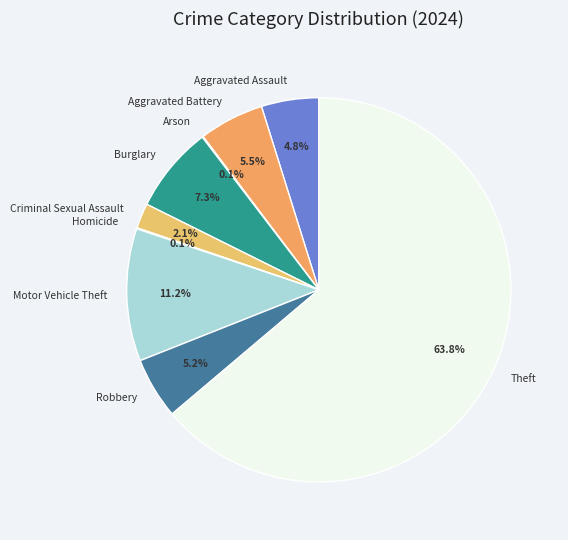

Do Aggravated Assault and Motor Vehicle Theft together represent more than half of the pie?

No